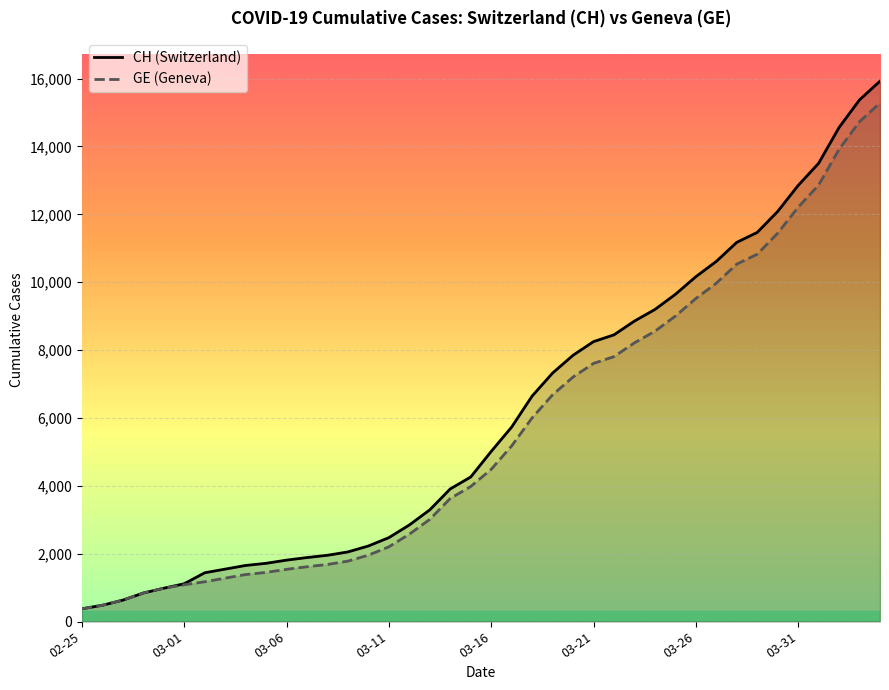

List the series in order of their peak value, highest first.

CH (Switzerland), GE (Geneva)